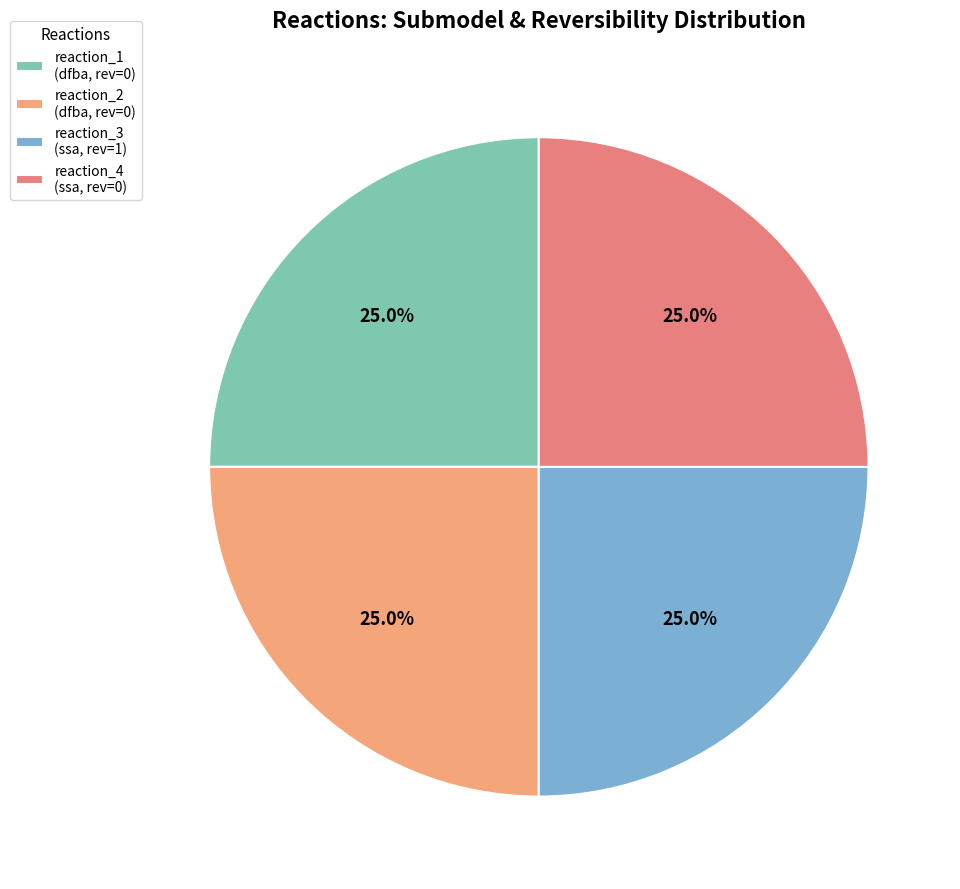

Count the number of slices in the pie.

4